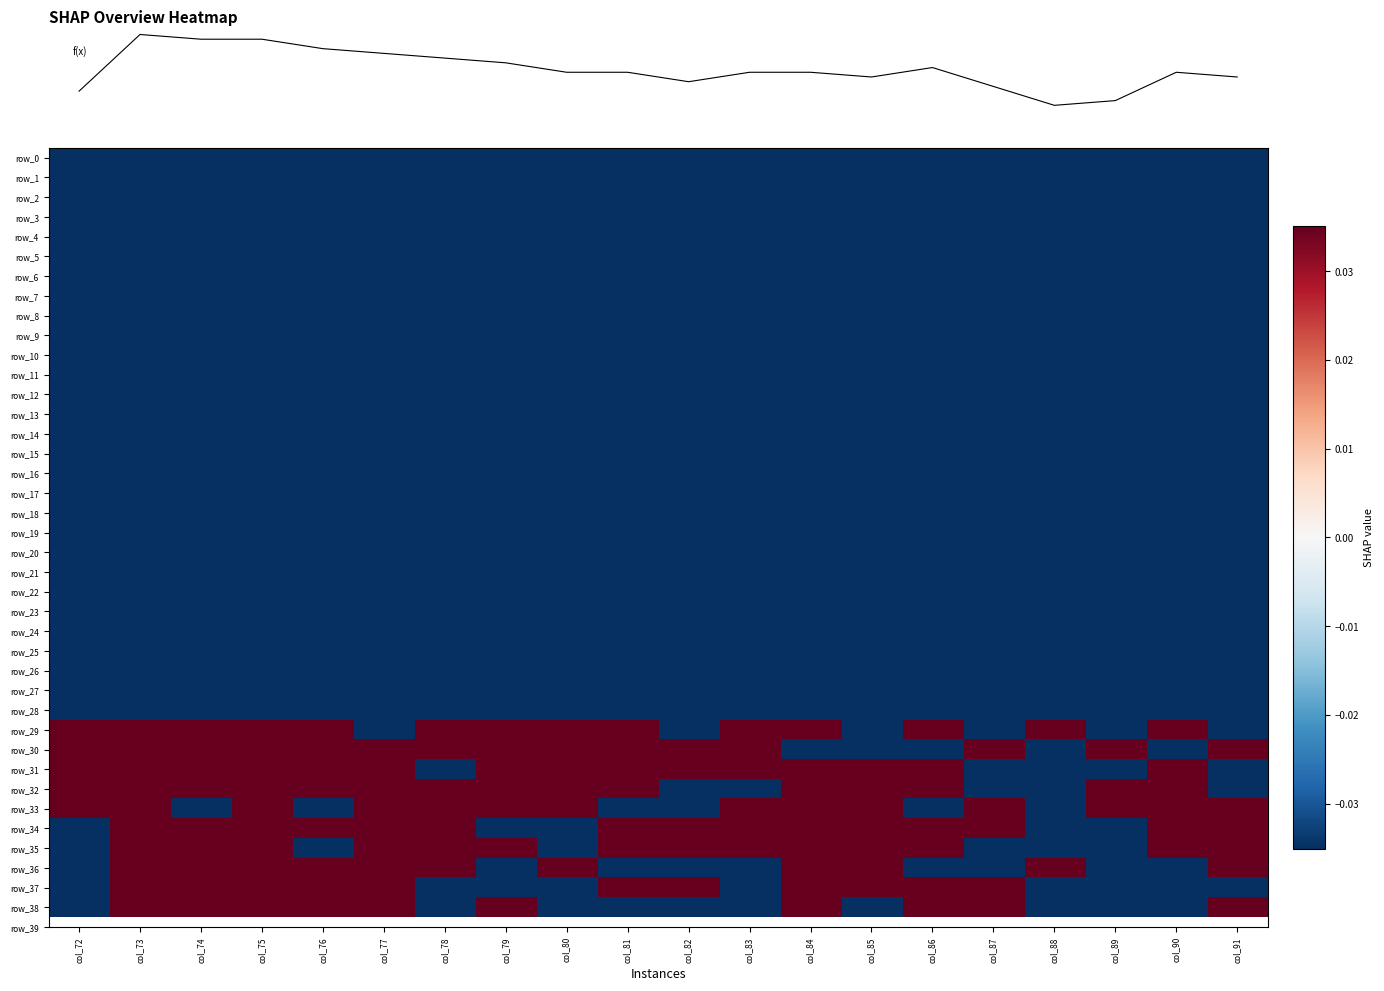

Is it true that row_5 equals -0.2 at col_75?

True